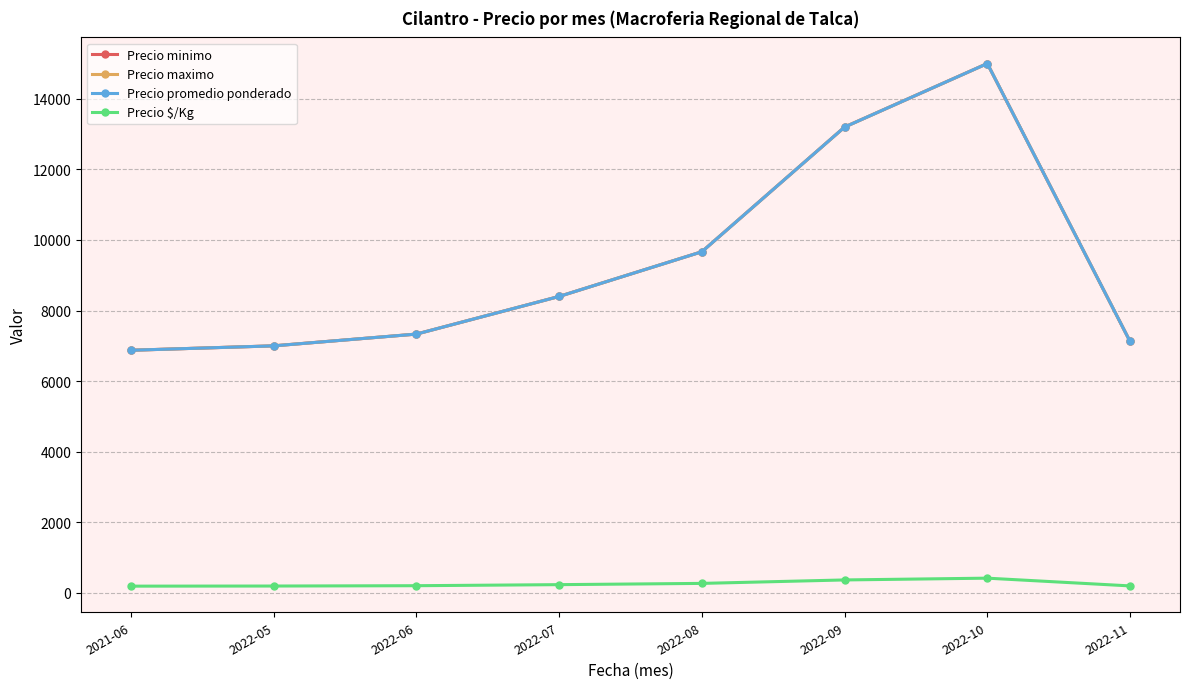

What is the difference between the maximum and minimum values in the Precio promedio ponderado series?

8125.0